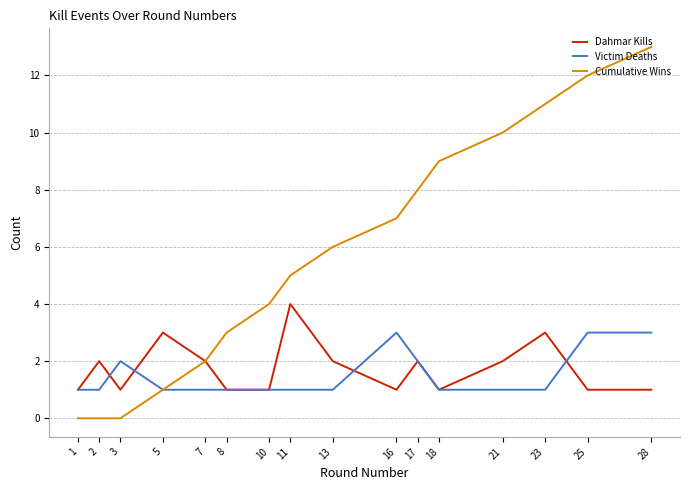

The Cumulative Wins series shows 8 at 28. True or false?

False